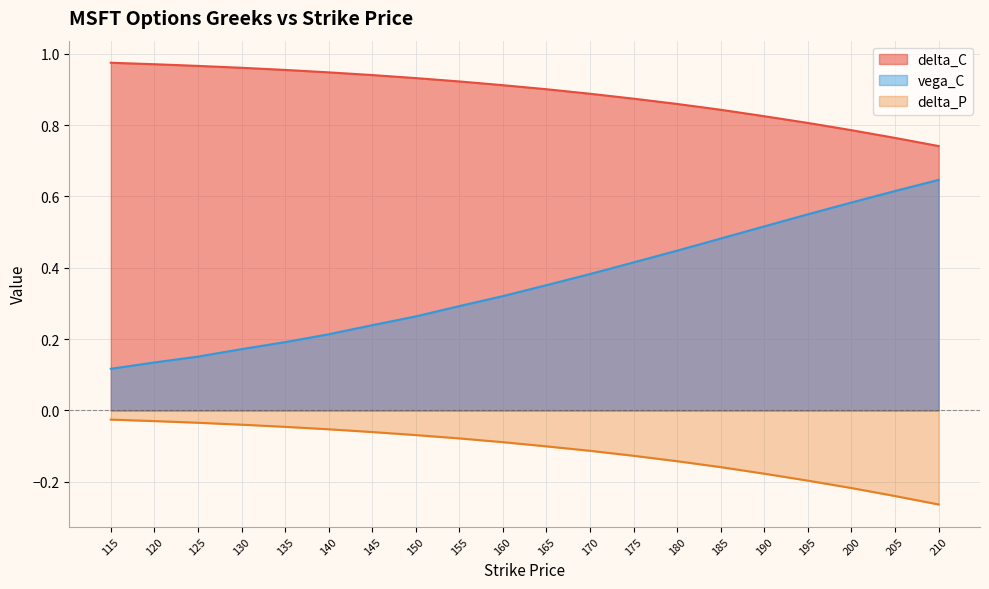

What is the spread (max minus min) of values at 170?

1.0